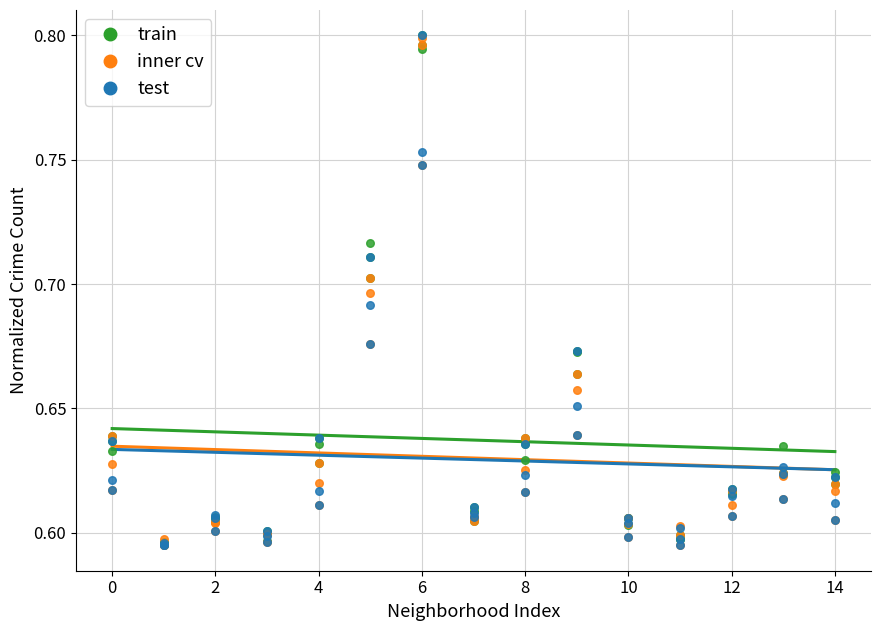

True or false: train and inner cv cross at least once.

False